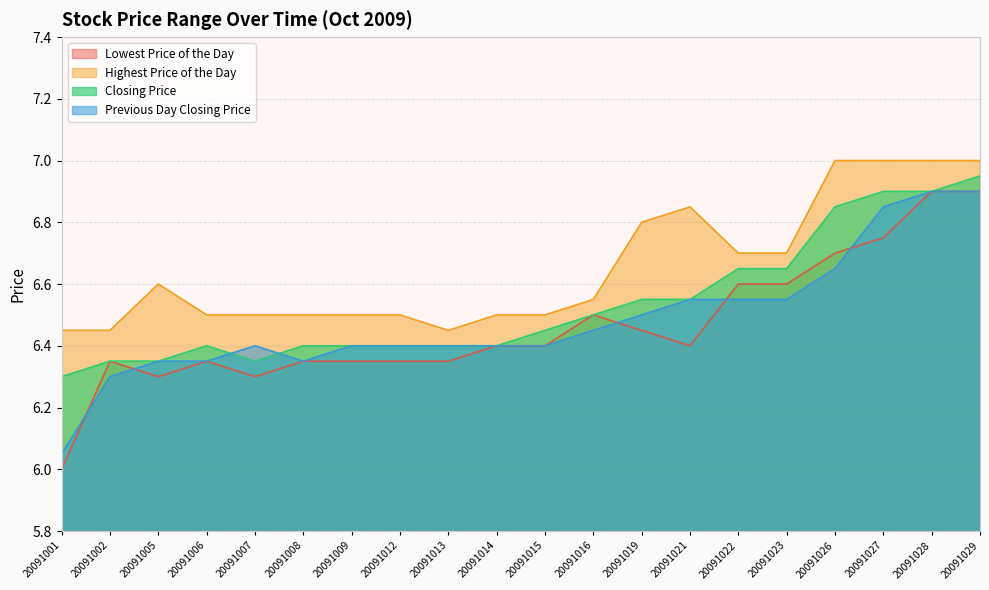

Reading left to right, list all the values displayed in this chart.

Lowest Price of the Day: 6.0	6.3	6.3	6.3	6.3	6.3	6.3	6.3	6.3	6.4	6.4	6.5	6.5	6.4	6.6	6.6	6.7	6.8	6.9	6.9
Highest Price of the Day: 6.5	6.5	6.6	6.5	6.5	6.5	6.5	6.5	6.5	6.5	6.5	6.5	6.8	6.8	6.7	6.7	7.0	7.0	7.0	7.0
Closing Price: 6.3	6.3	6.3	6.4	6.3	6.4	6.4	6.4	6.4	6.4	6.5	6.5	6.5	6.5	6.7	6.7	6.8	6.9	6.9	7.0
Previous Day Closing Price: 6.0	6.3	6.3	6.3	6.4	6.3	6.4	6.4	6.4	6.4	6.4	6.5	6.5	6.5	6.5	6.5	6.7	6.8	6.9	6.9